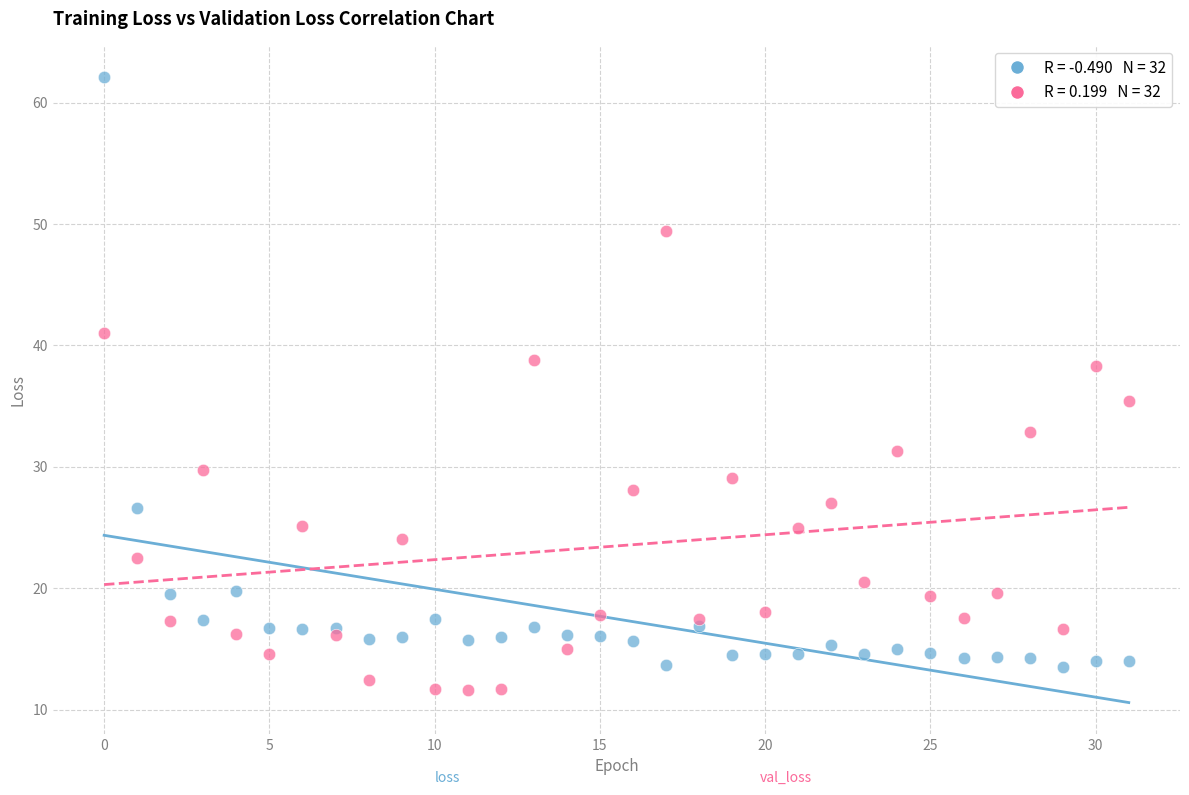

Across all series, what Y value is closest to 36?

35.4